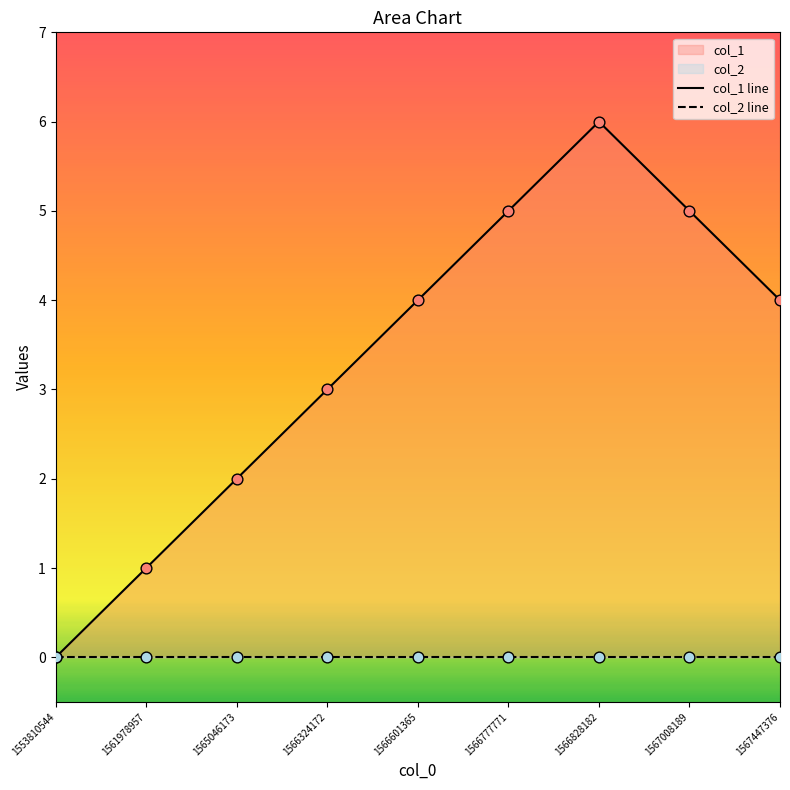

Is the value of col_2 line at 1566777771 greater than the value of col_1 line at 1566828182?

No